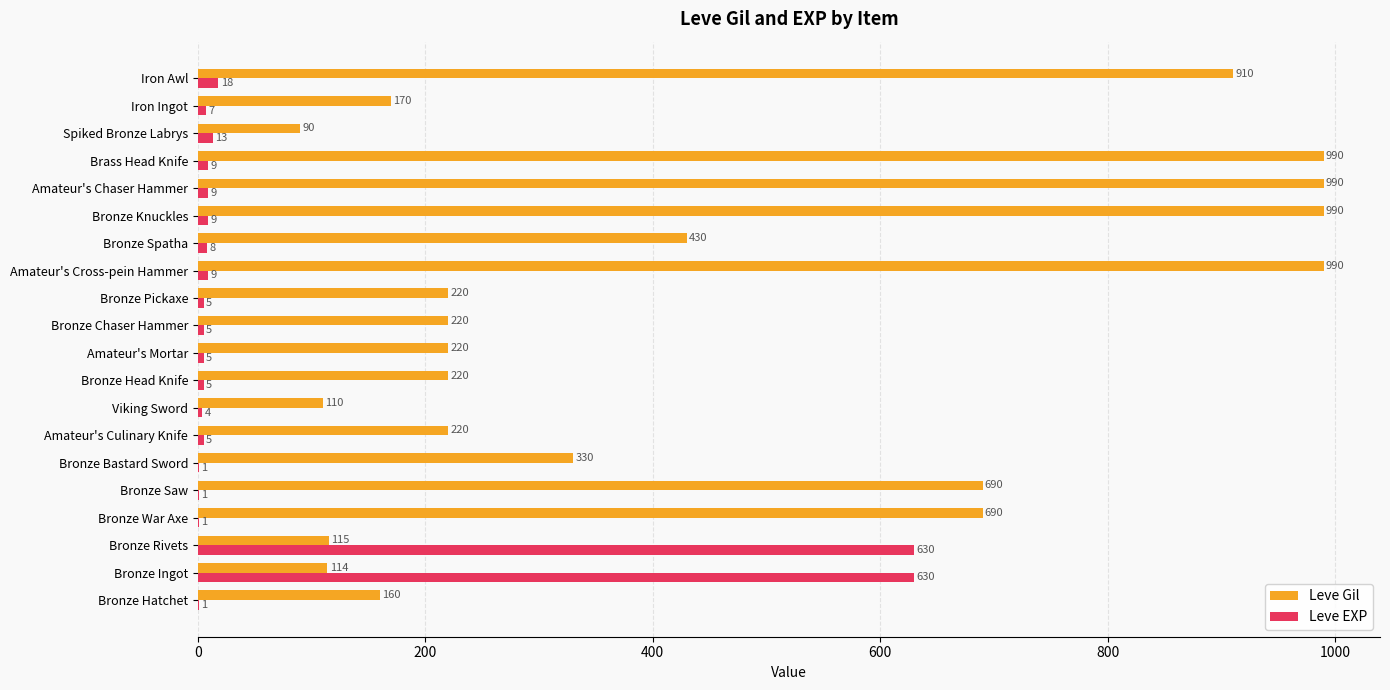

Which series changed the most between Bronze War Axe and Bronze Pickaxe?

Leve Gil